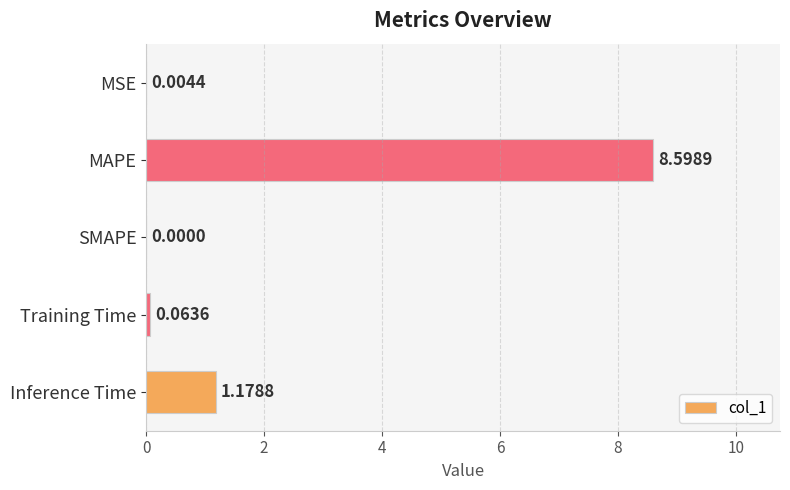

What is the sum of the values at SMAPE and MAPE?

8.6